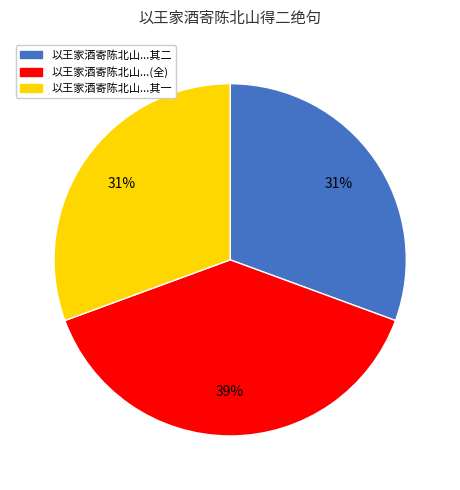

To the nearest percent, what is the average slice percentage?

33%